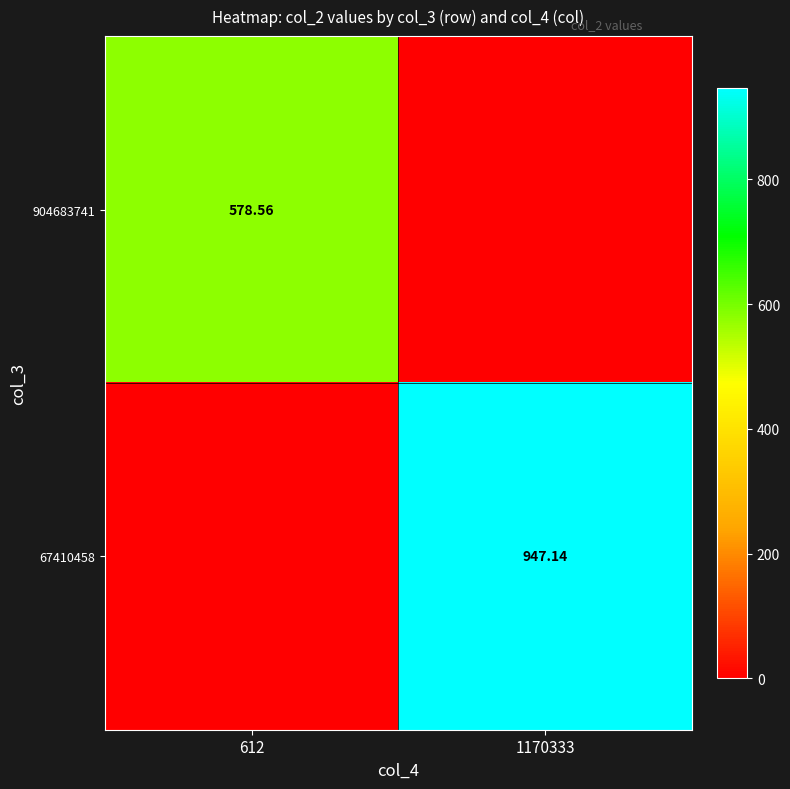

What is the sum of all 904683741 values?

578.6